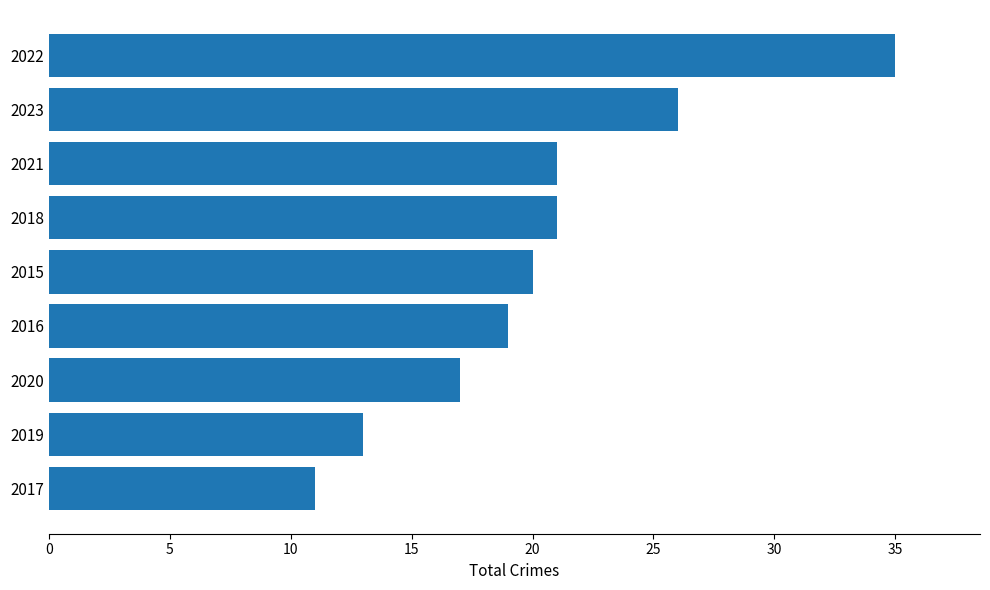

The value at 2018 is 21. True or false?

True